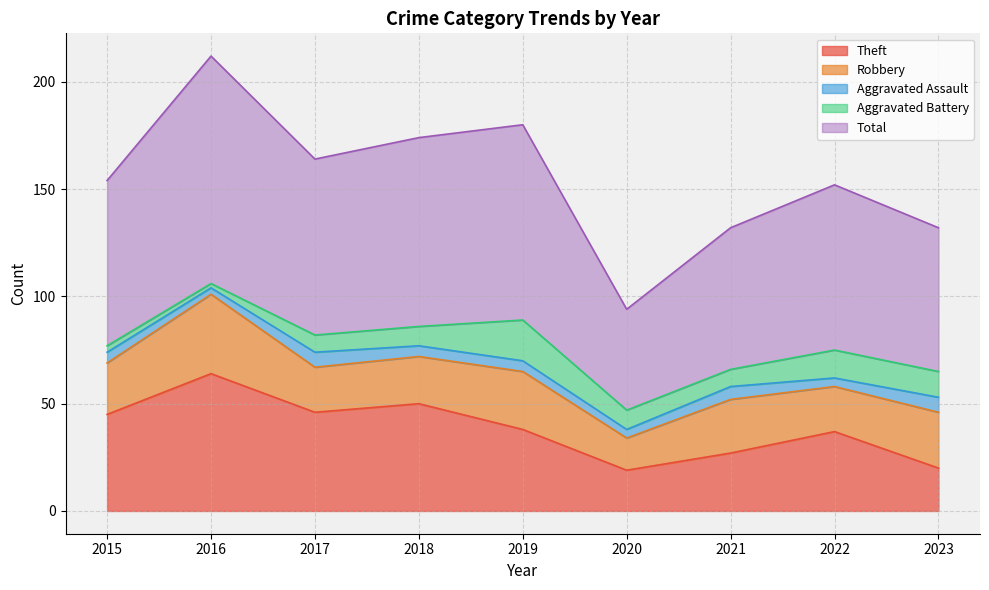

Where is Aggravated Assault nearest to the value 5?

2015